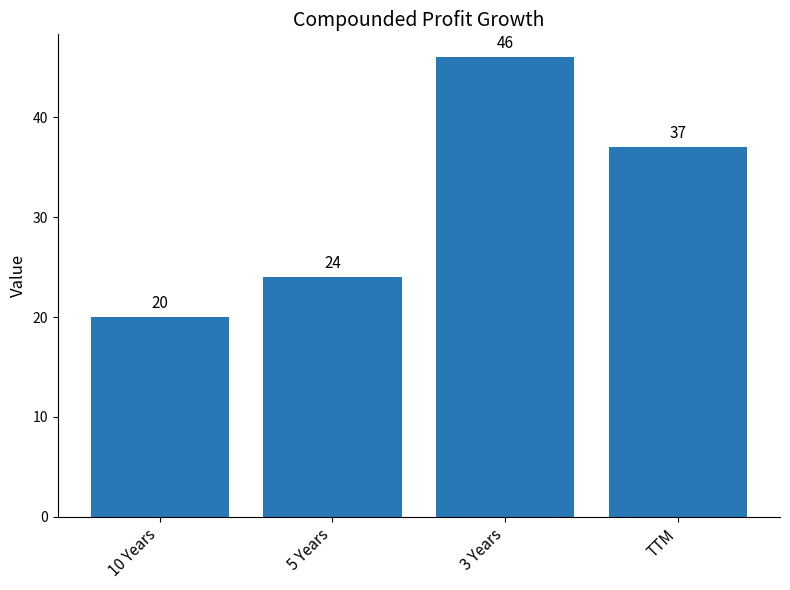

What is the difference between the maximum and minimum values?

26